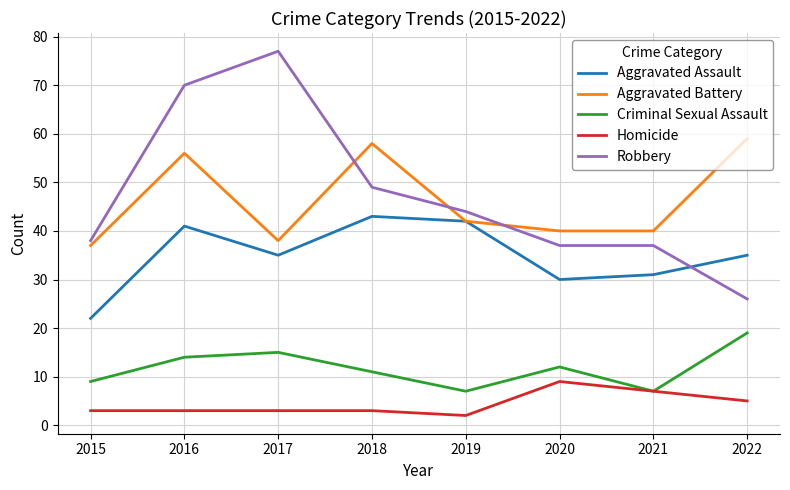

True or false: Aggravated Assault and Homicide cross at least once.

False